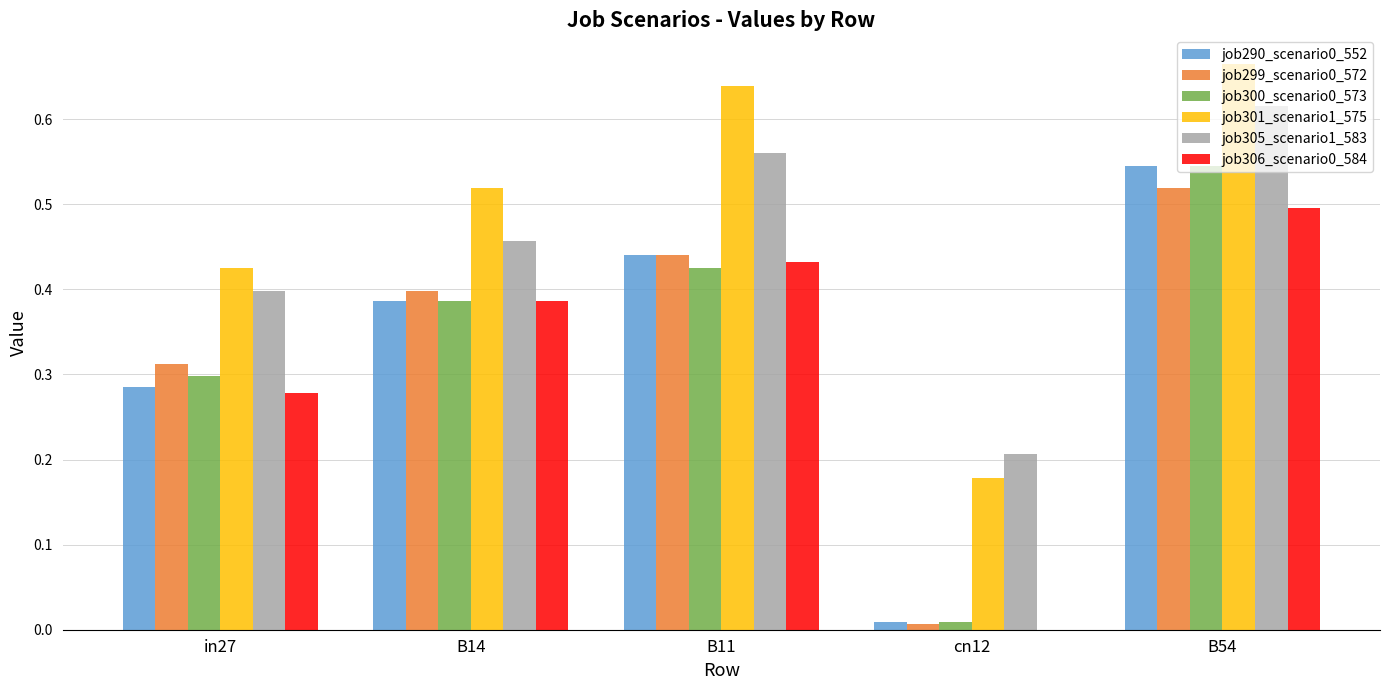

Which label corresponds to the largest value in the chart?

B54